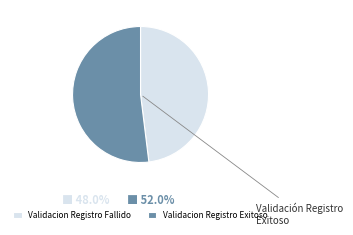

Which has a higher value, Validacion Registro Fallido or Validacion Registro Exitoso?

Validacion Registro Exitoso